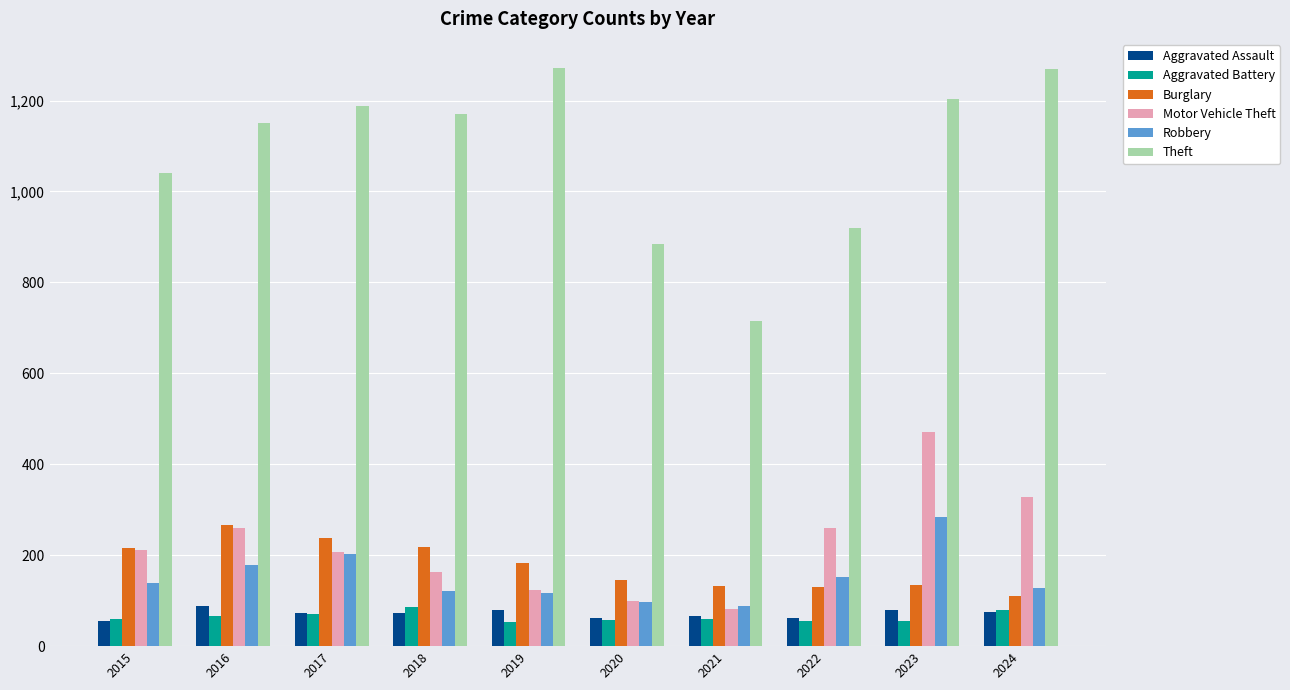

What is the difference between the highest and lowest values at 2021?

656